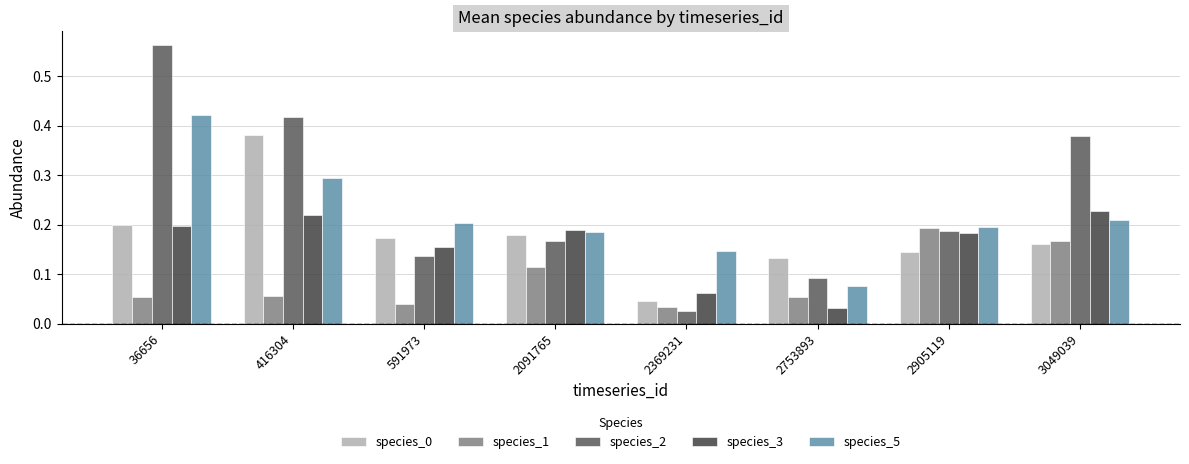

What is the difference between the maximum and minimum values in the species_5 series?

0.3